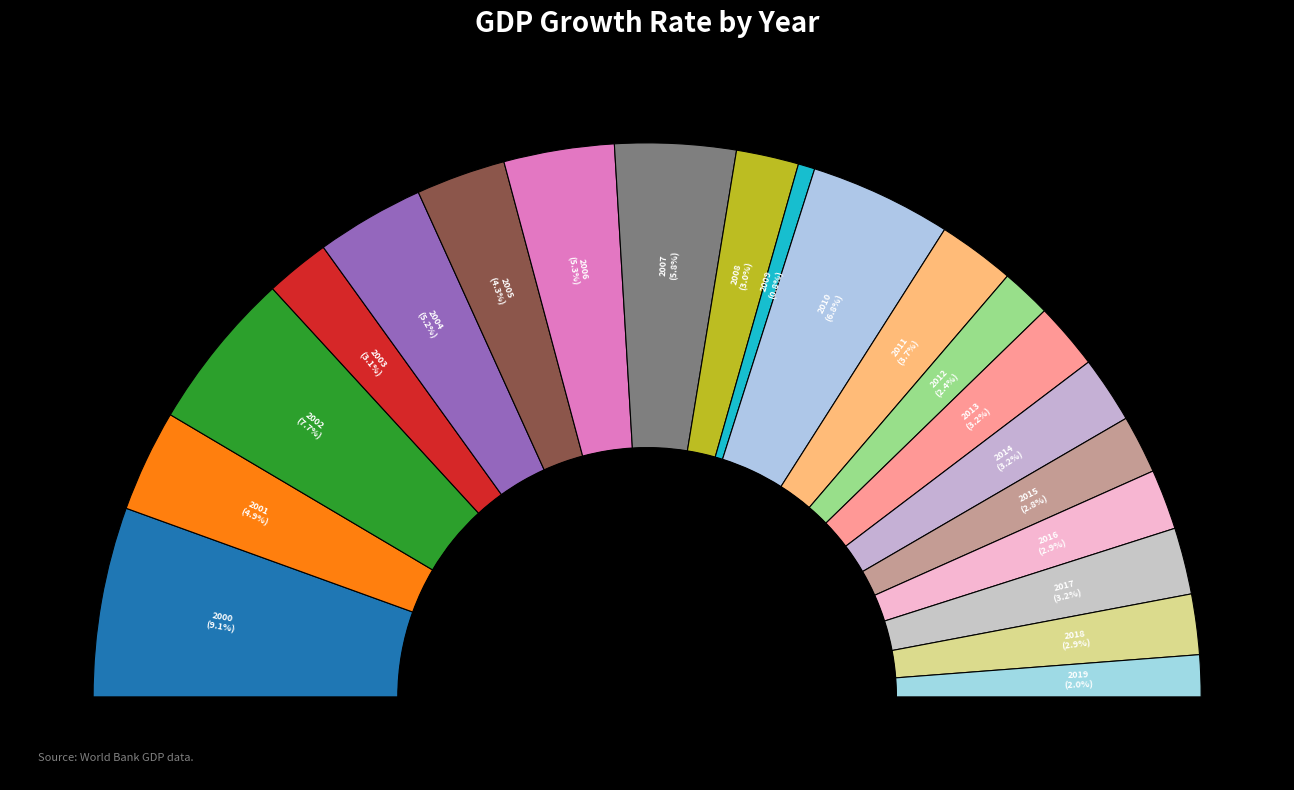

The 2010 slice represents 1% of the pie. True or false?

False